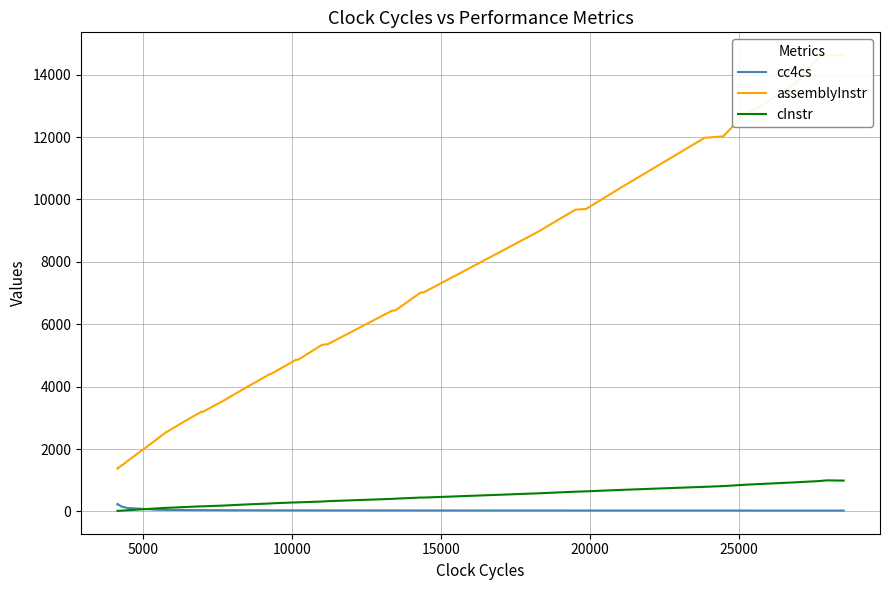

The assemblyInstr series shows 389.9 at 10000. True or false?

False